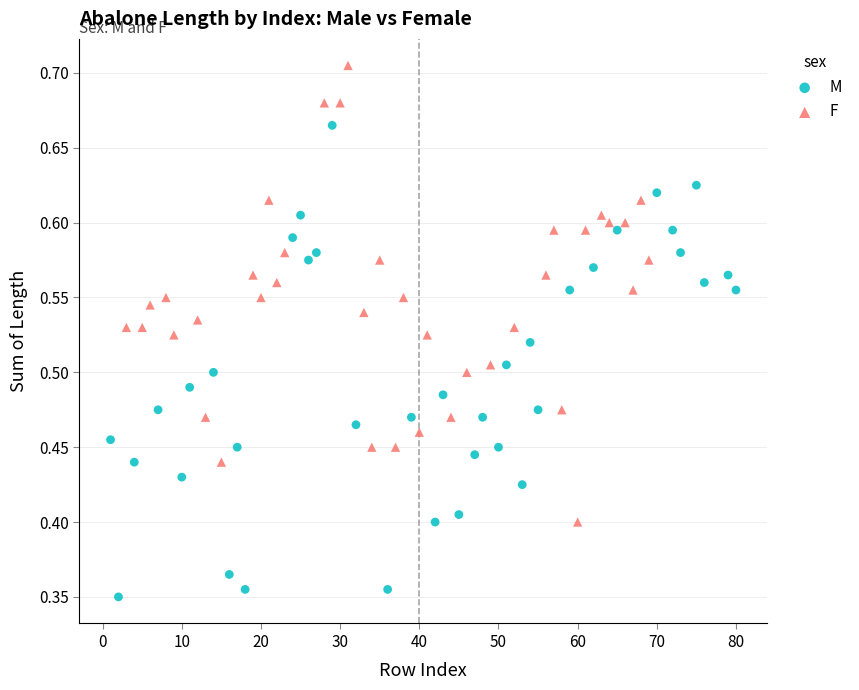

Which series contains the highest Y value?

F